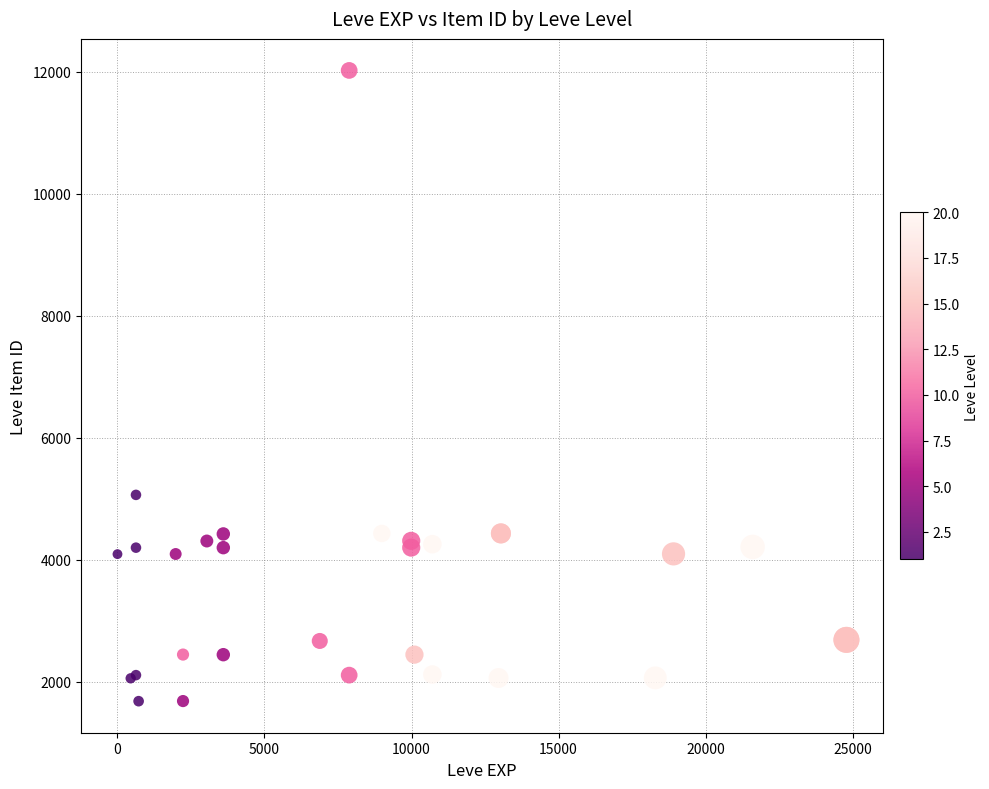

What Y value in the scatter plot is closest to 6849?

5062